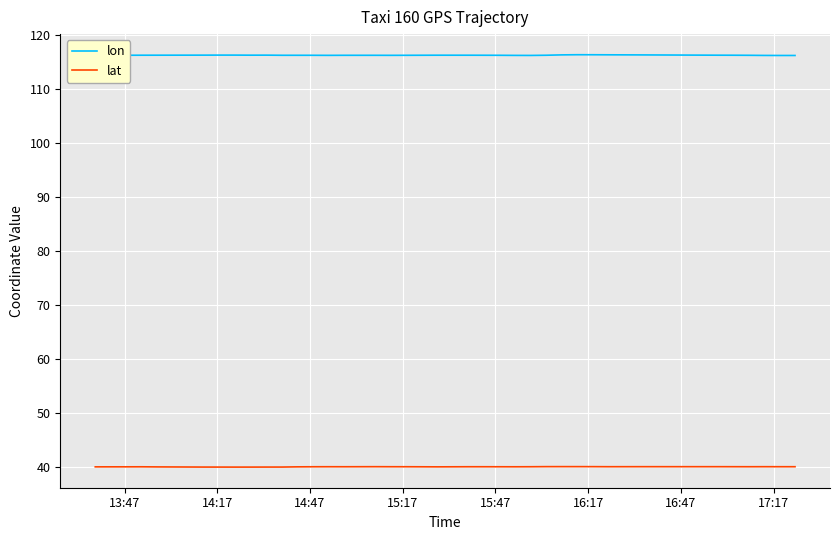

Rank the series by their average value, from lowest to highest.

lat, lon